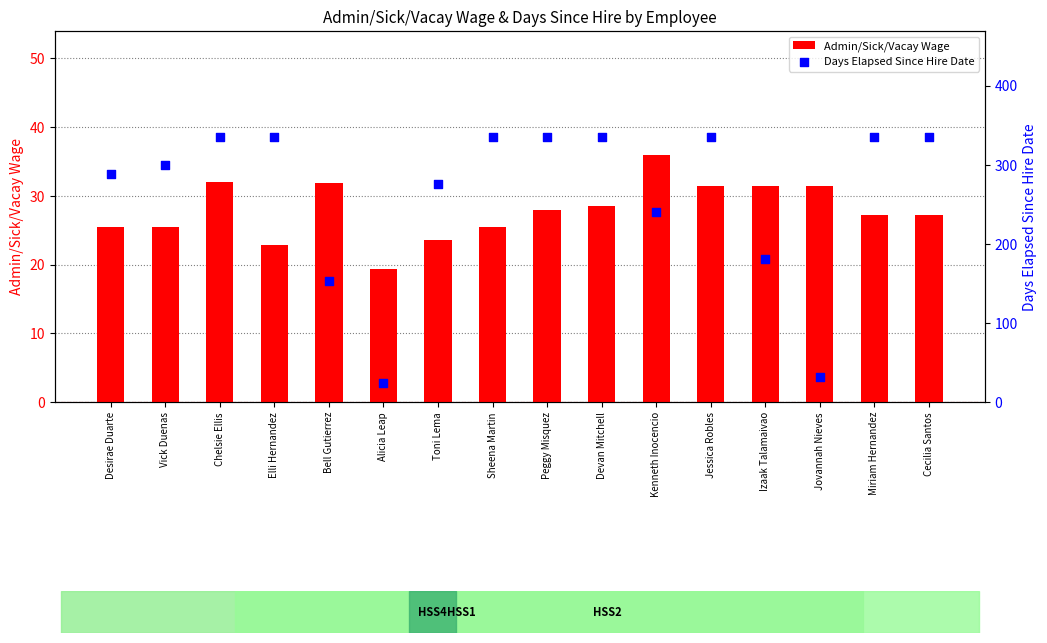

At how many categories does at least one series exceed 262?

11